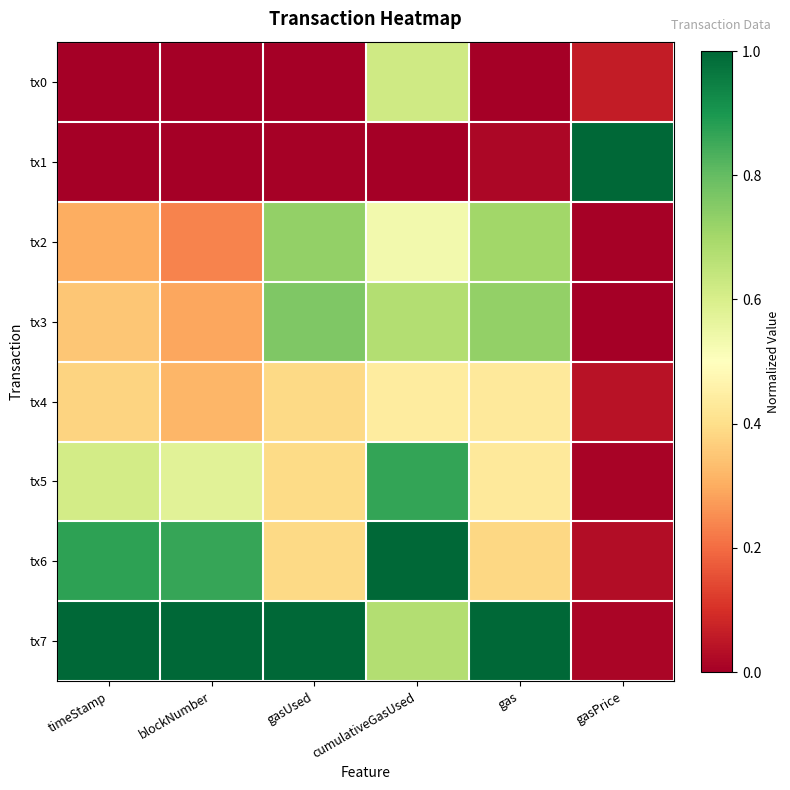

At how many categories does at least one series exceed 0?

6